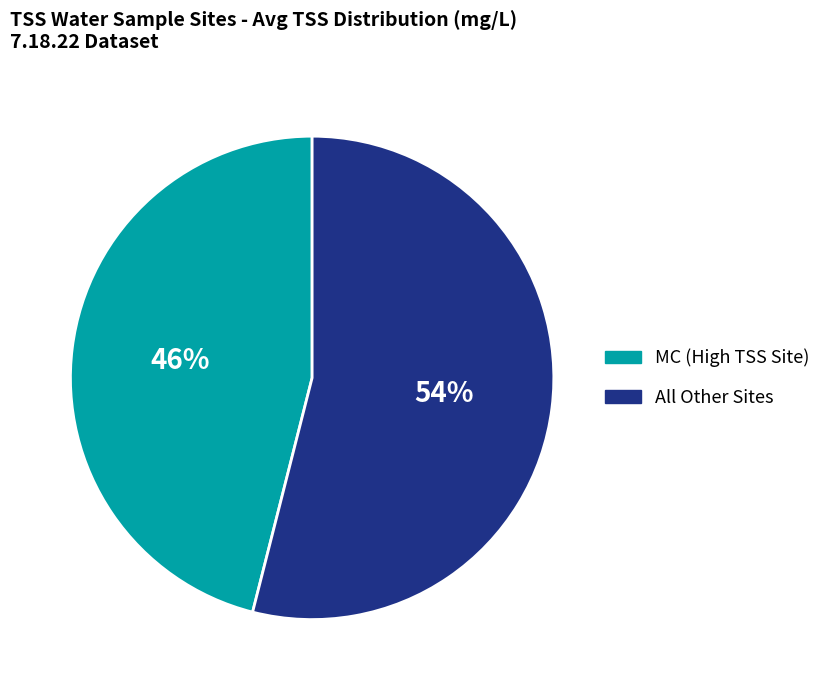

Which category has the smallest portion of the pie?

MC (High TSS Site)